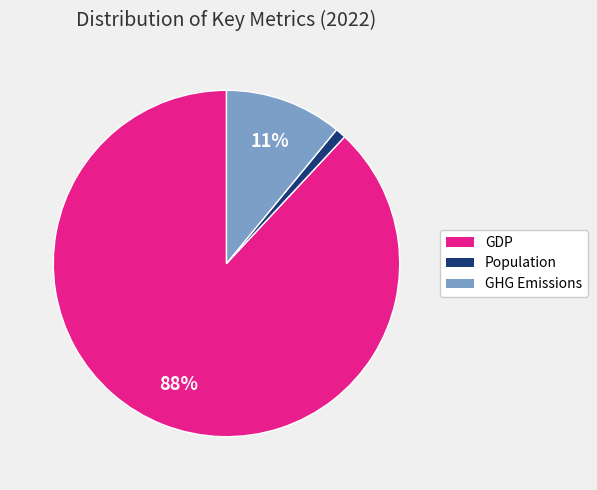

Is there a majority slice in this chart?

Yes